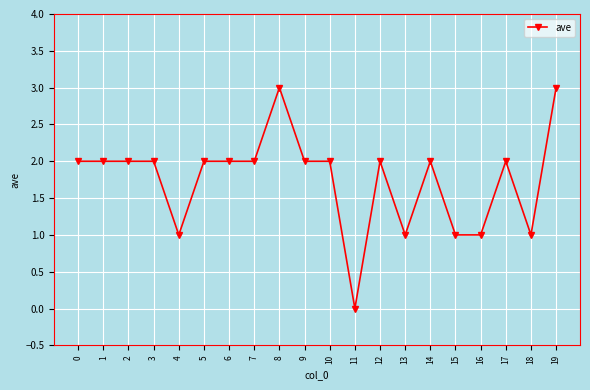

What is the ratio of the value at 16 to the value at 5?

0.5